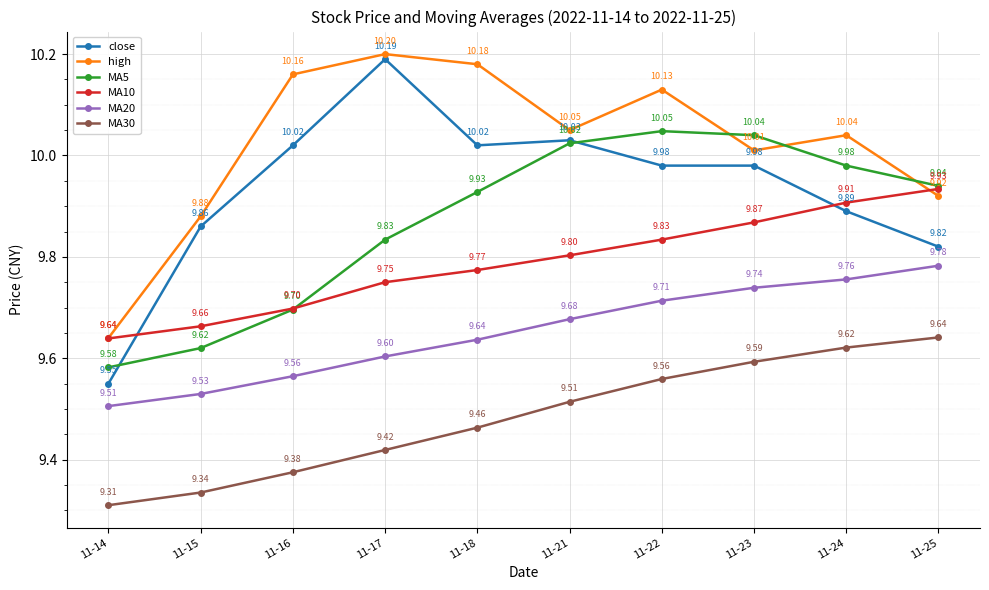

What is the total value across all series at 11-25?

59.0